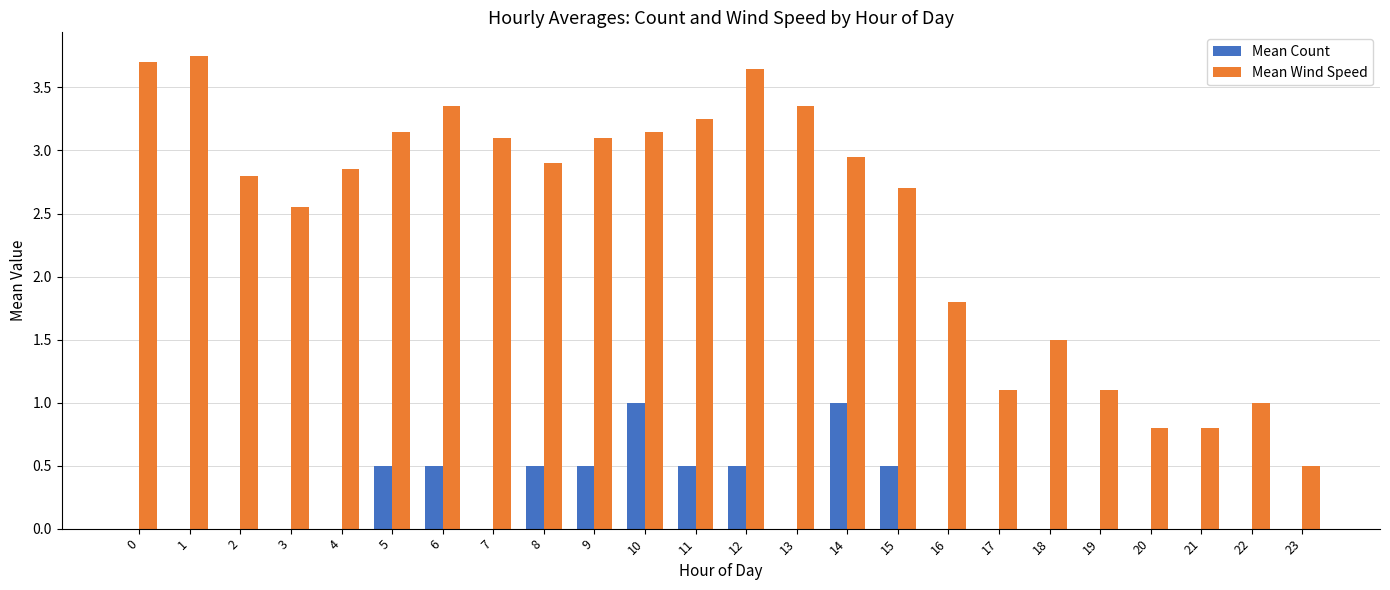

What are all the series names shown in the legend?

Mean Count, Mean Wind Speed